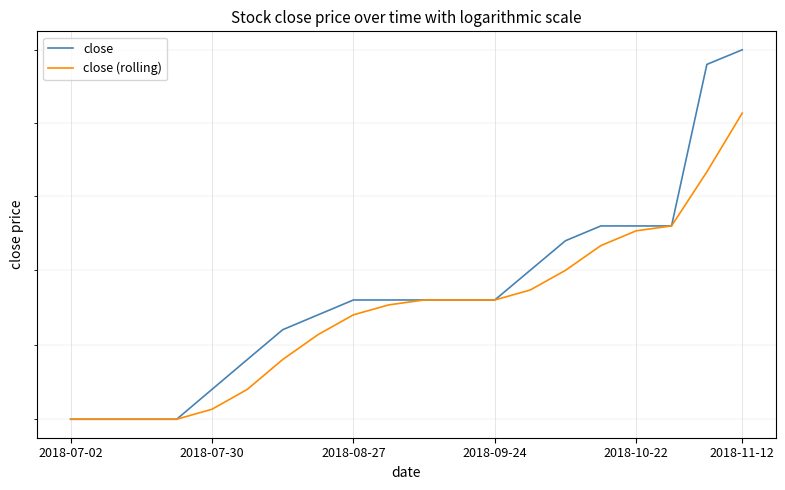

Reading left to right, list all the values displayed in this chart.

close: 9.5	9.5	9.5	9.5	9.5	9.5	9.6	9.6	9.6	9.6	9.6	9.6	9.6	9.6	9.6	9.6	9.6	9.6	9.7	9.8
close (rolling): 9.5	9.5	9.5	9.5	9.5	9.5	9.5	9.6	9.6	9.6	9.6	9.6	9.6	9.6	9.6	9.6	9.6	9.6	9.7	9.7